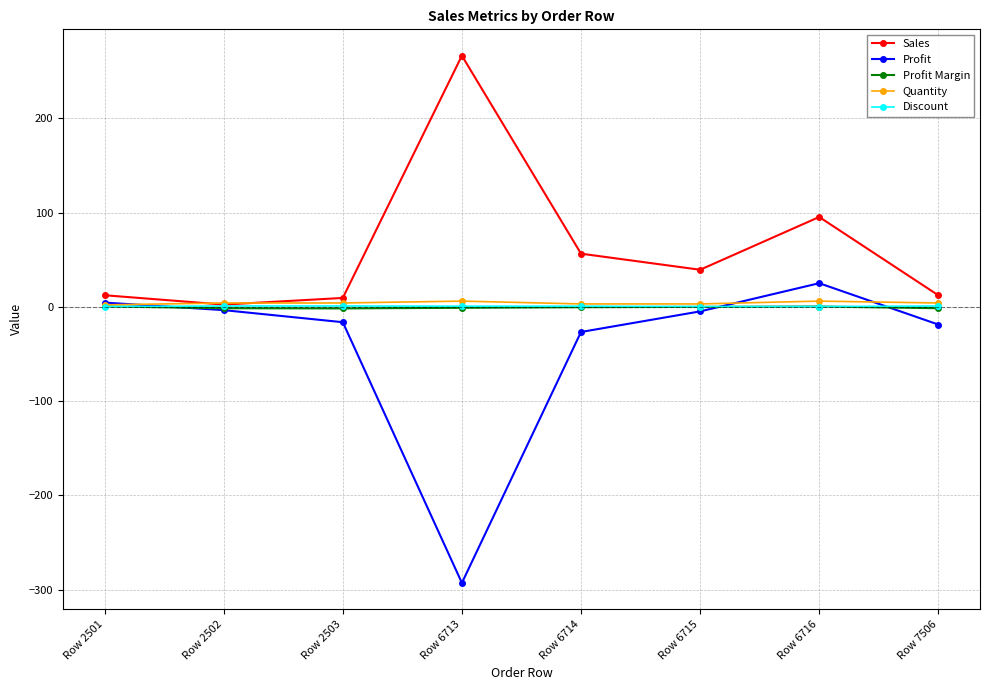

Which series has the largest range (max minus min)?

Profit